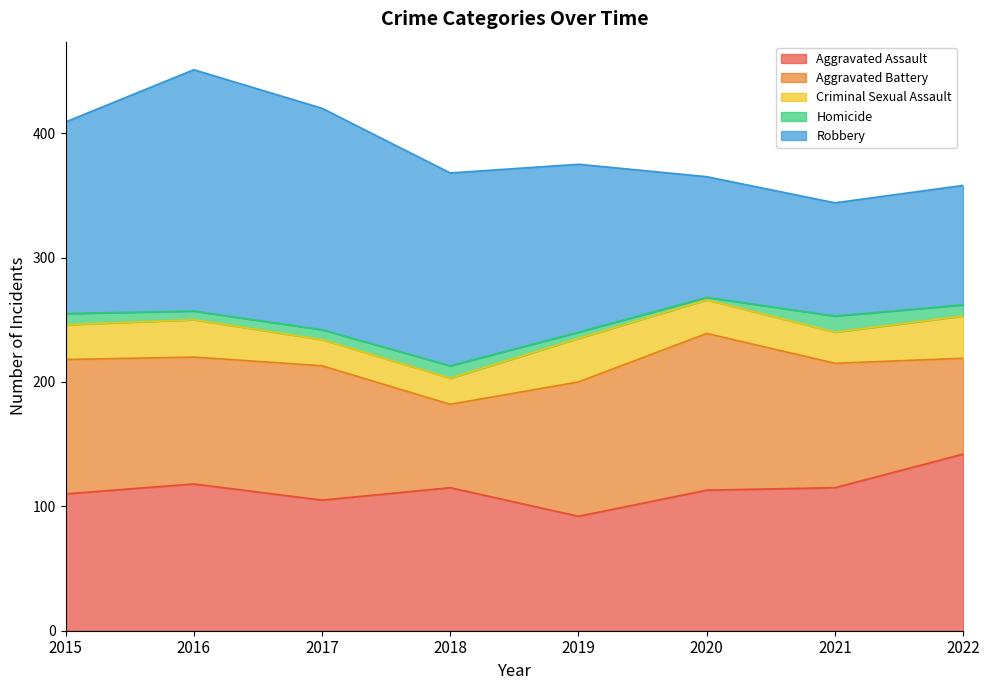

True or false: Aggravated Assault and Homicide intersect in this chart.

False